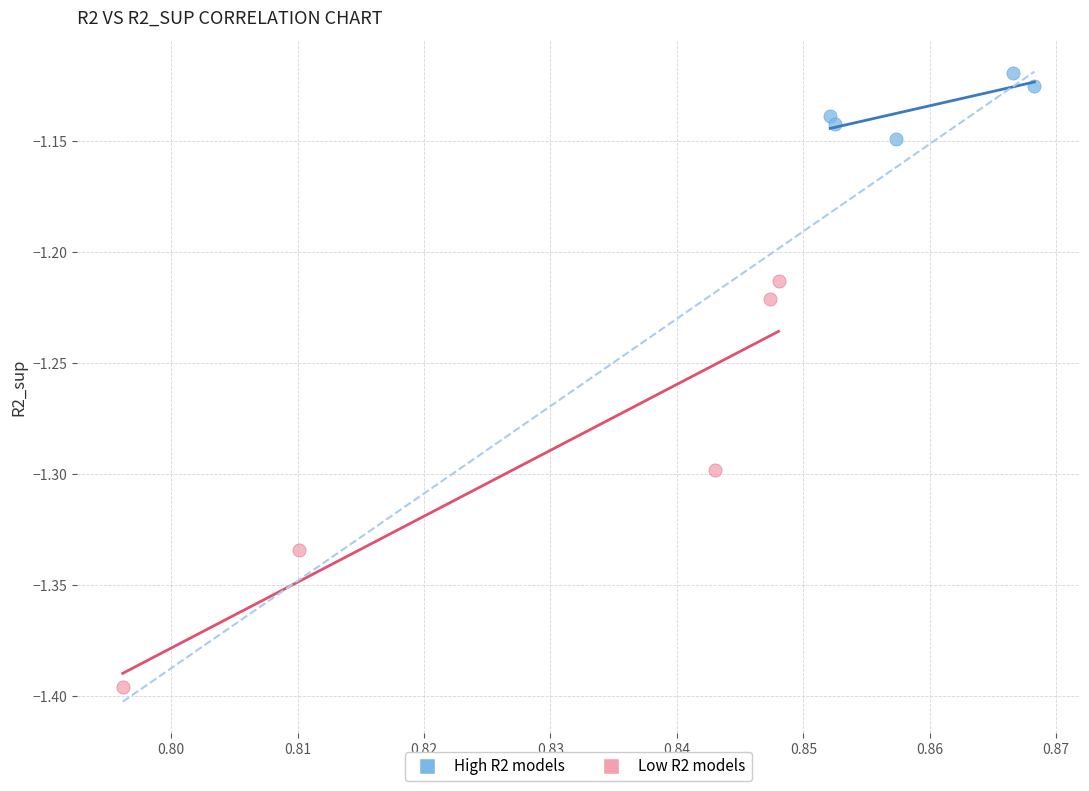

Which series reaches the minimum Y coordinate?

Low R2 models